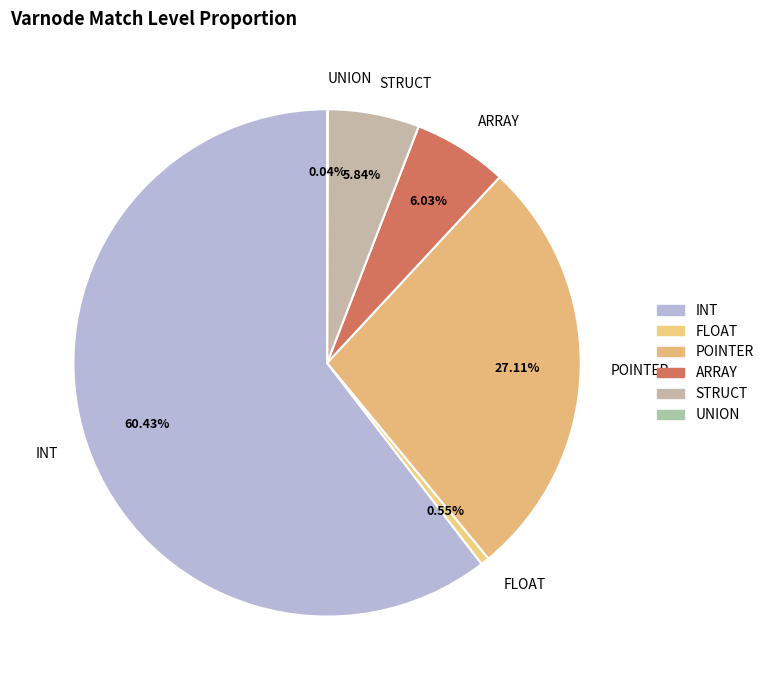

Does INT account for over 50% of the chart?

Yes